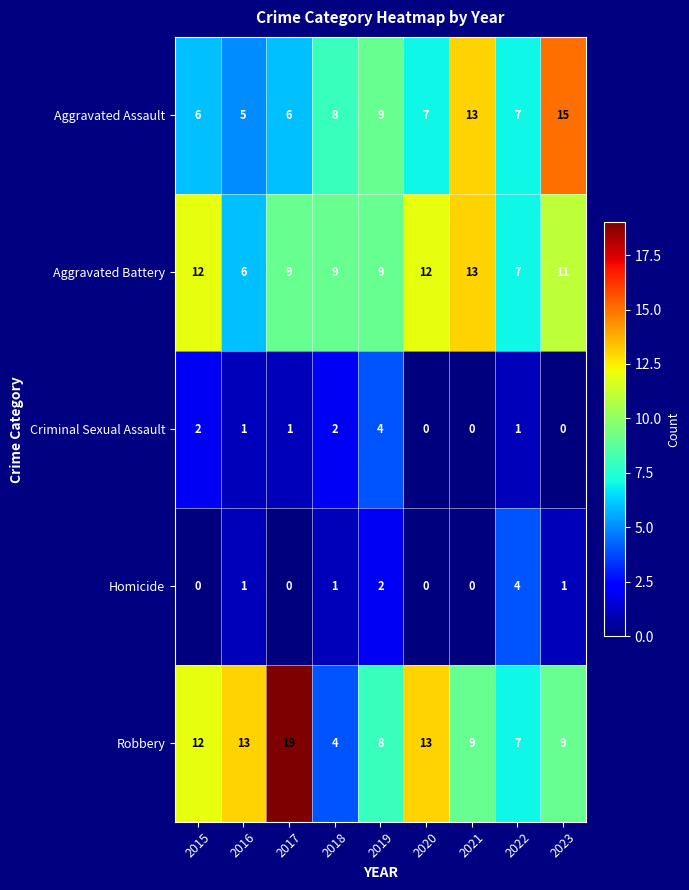

Is it true that Aggravated Assault equals 6 at 2017?

True